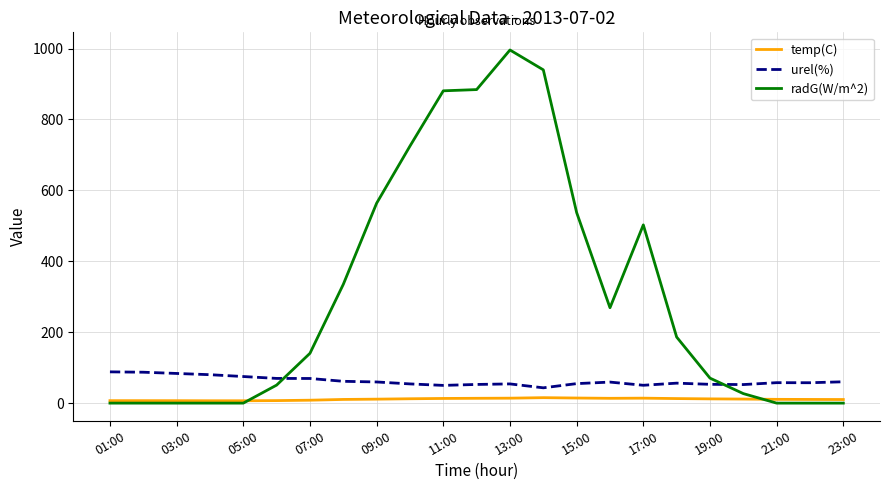

Which series has the largest total across all categories?

radG(W/m^2)